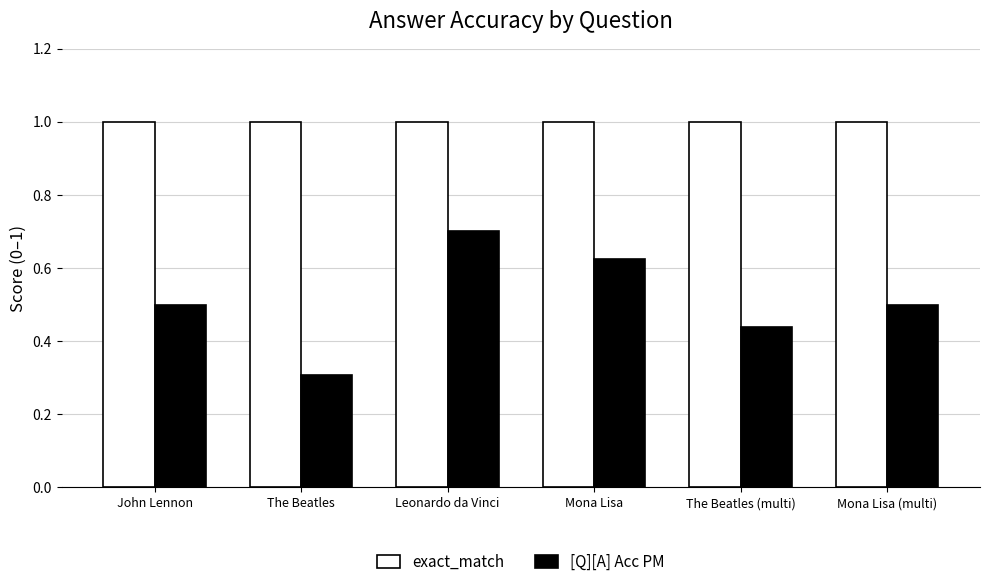

What is the label of the 6th bar from the left?

Mona Lisa (multi)